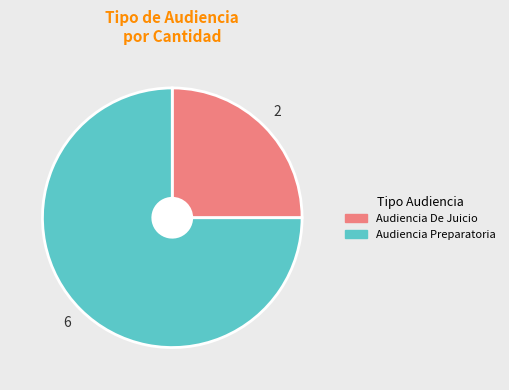

What is the smallest slice in the pie chart?

Audiencia De Juicio